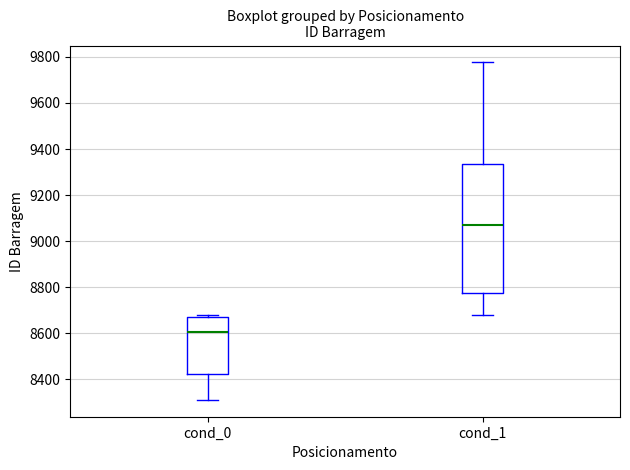

Reading left to right, read every box against the y-axis: the position of its median line, the range the box covers, and the ends of its whiskers. The values are not printed on the chart, so give them approximately, as read against the axis.

cond_0: median 8600, box 8420 to 8680, whiskers 8320 to 8680 (just above the box's upper edge)
cond_1: median 9060, box 8780 to 9340, whiskers 8680 to 9780